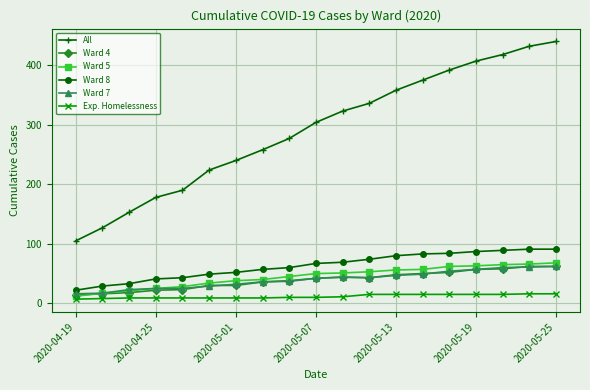

Does the chart display data point markers on the line(s)?

Yes